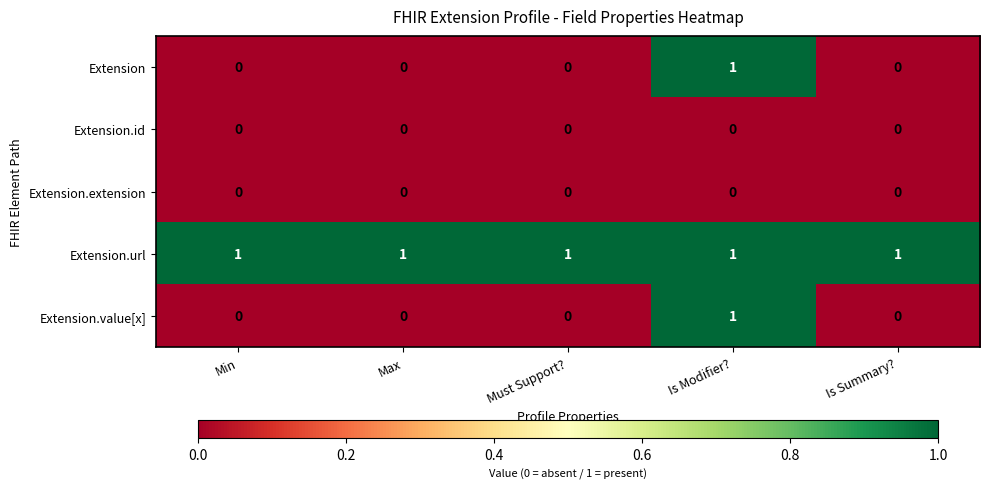

How many Extension values are between 0 and 1?

5